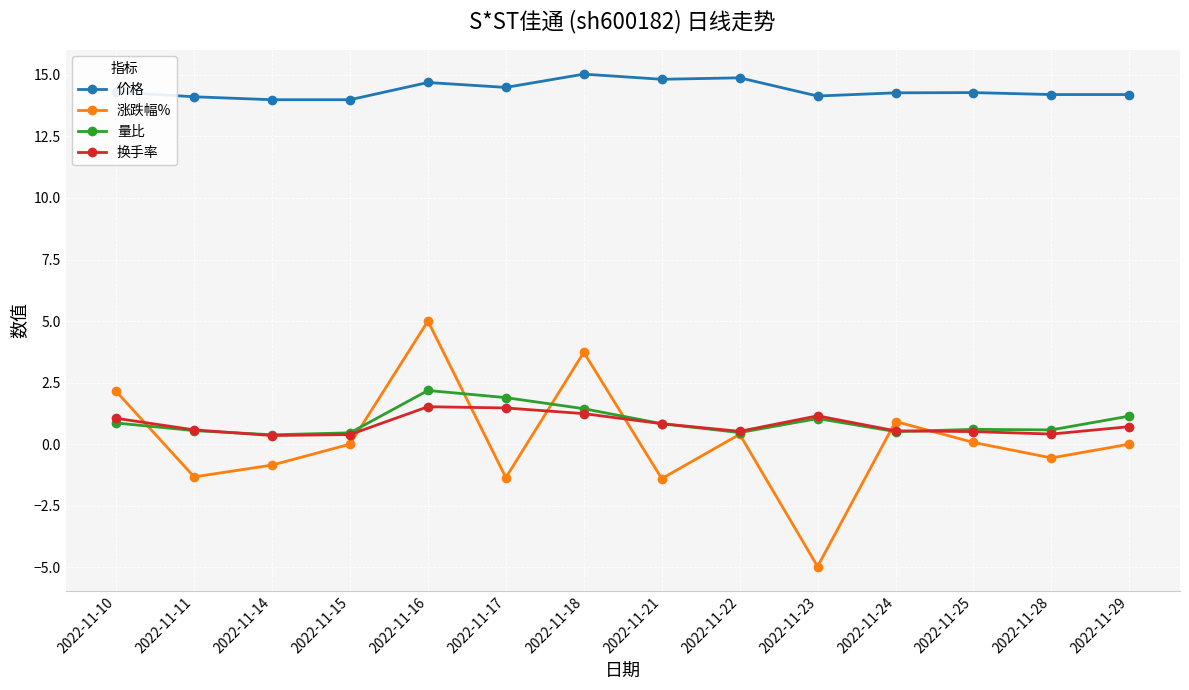

True or false: 涨跌幅% has a value of -3.4 at 2022-11-15.

False